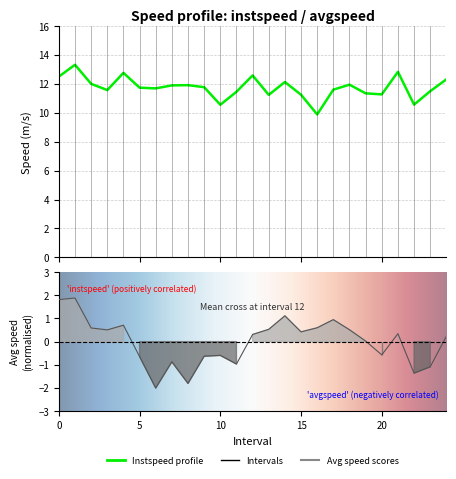

Reading right to left, list all the values displayed in this chart.

instspeed: 24=12.3	23=11.5	22=10.6	21=12.8	20=11.3	19=11.3	18=11.9	17=11.6	16=9.9	15=11.2	14=12.1	13=11.2	12=12.6	11=11.5	10=10.6	9=11.8	8=11.9	7=11.9	6=11.7	5=11.7	4=12.8	3=11.6	2=12.0	1=13.3	0=12.5
avgspeed: 24=0.2	23=-1.1	22=-1.4	21=0.3	20=-0.6	19=0.0	18=0.5	17=1.0	16=0.6	15=0.4	14=1.1	13=0.5	12=0.3	11=-1.0	10=-0.6	9=-0.6	8=-1.8	7=-0.9	6=-2.0	5=-0.6	4=0.7	3=0.5	2=0.6	1=1.9	0=1.8